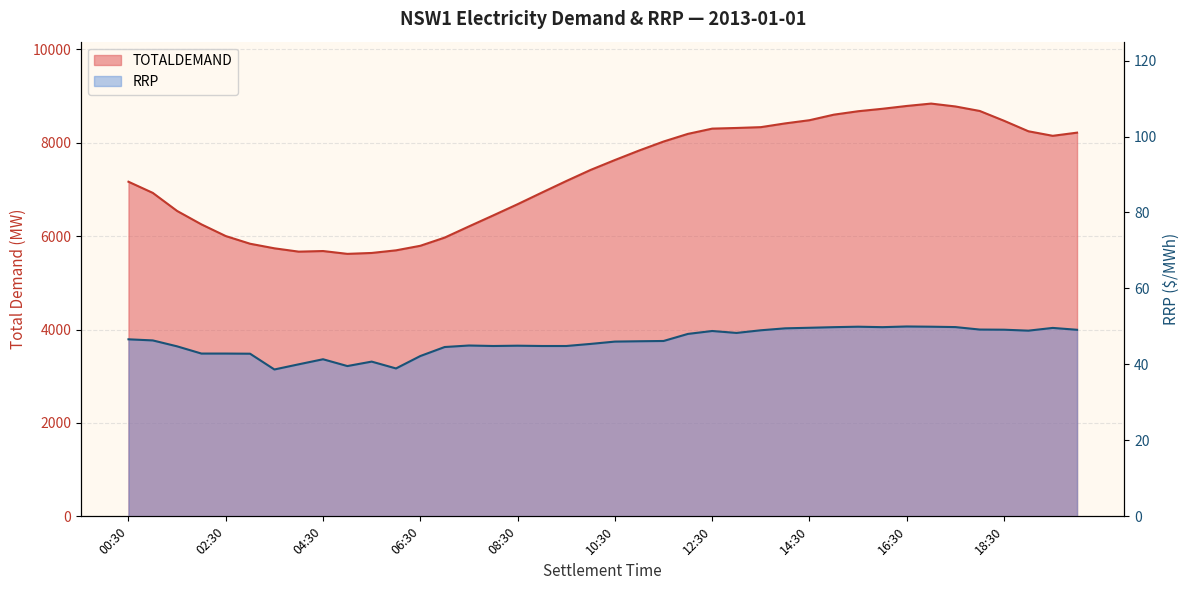

True or false: TOTALDEMAND and RRP intersect in this chart.

False